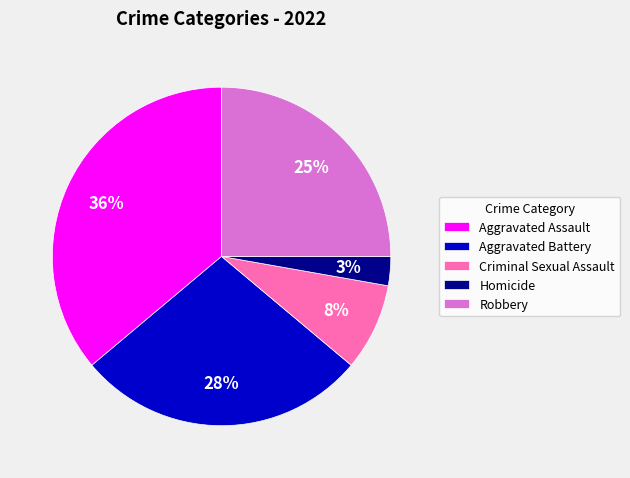

Which has a higher value, Homicide or Aggravated Assault?

Aggravated Assault